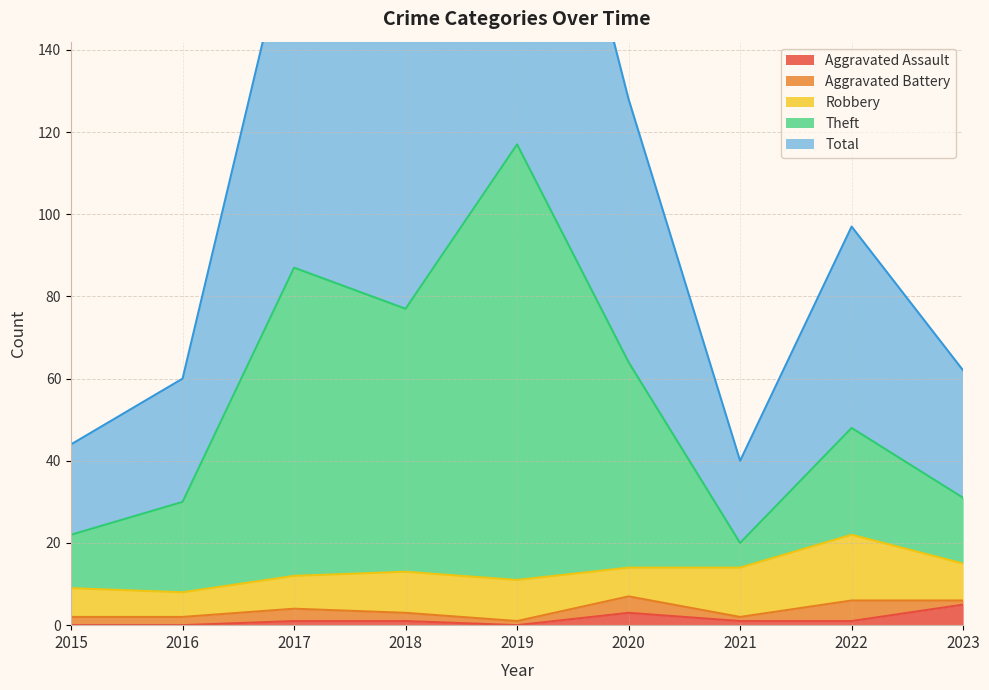

The Aggravated Assault series shows 1 at 2021. True or false?

True